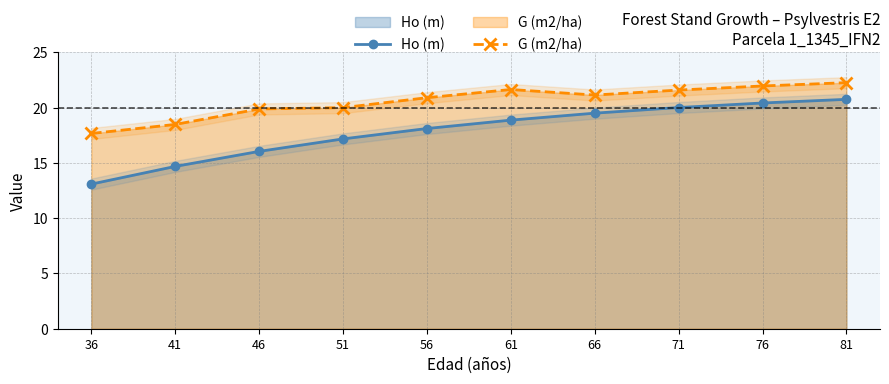

Does the chart have visible grid lines?

Yes